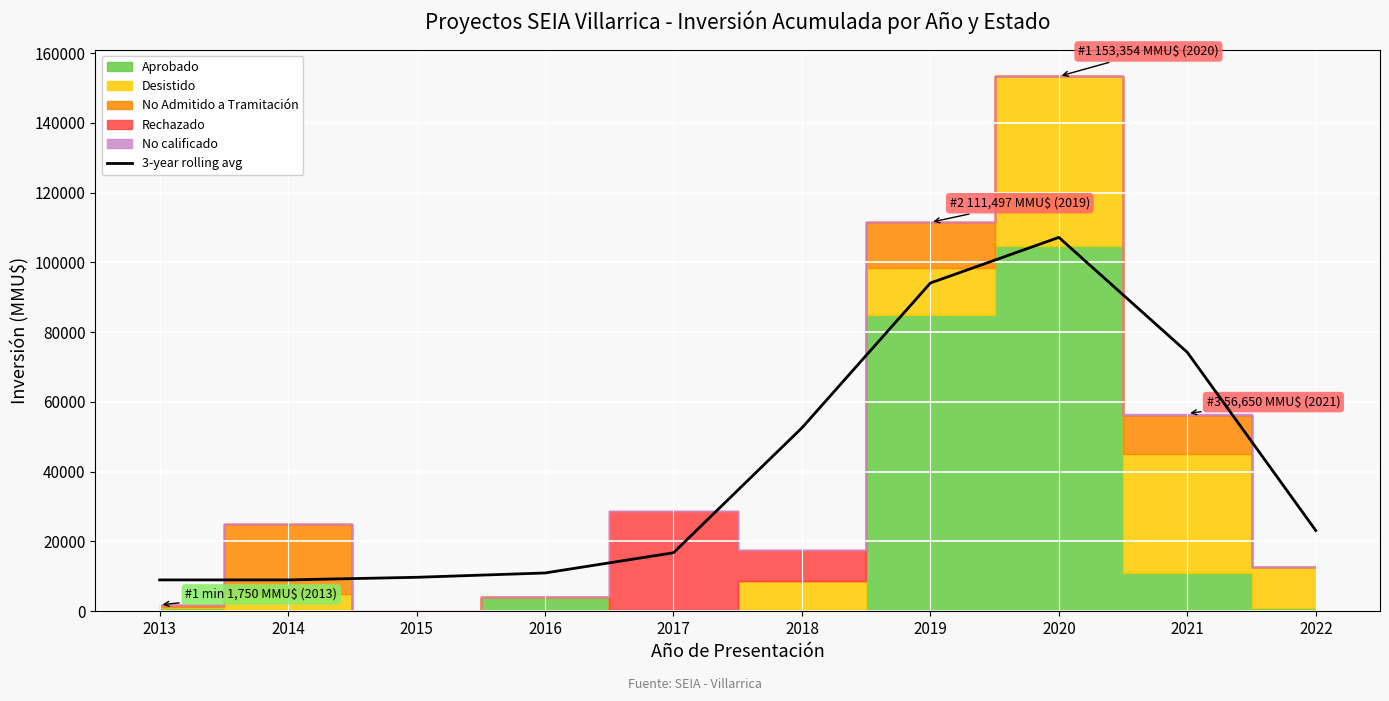

True or false: the data has more than 0 interior local peaks.

True